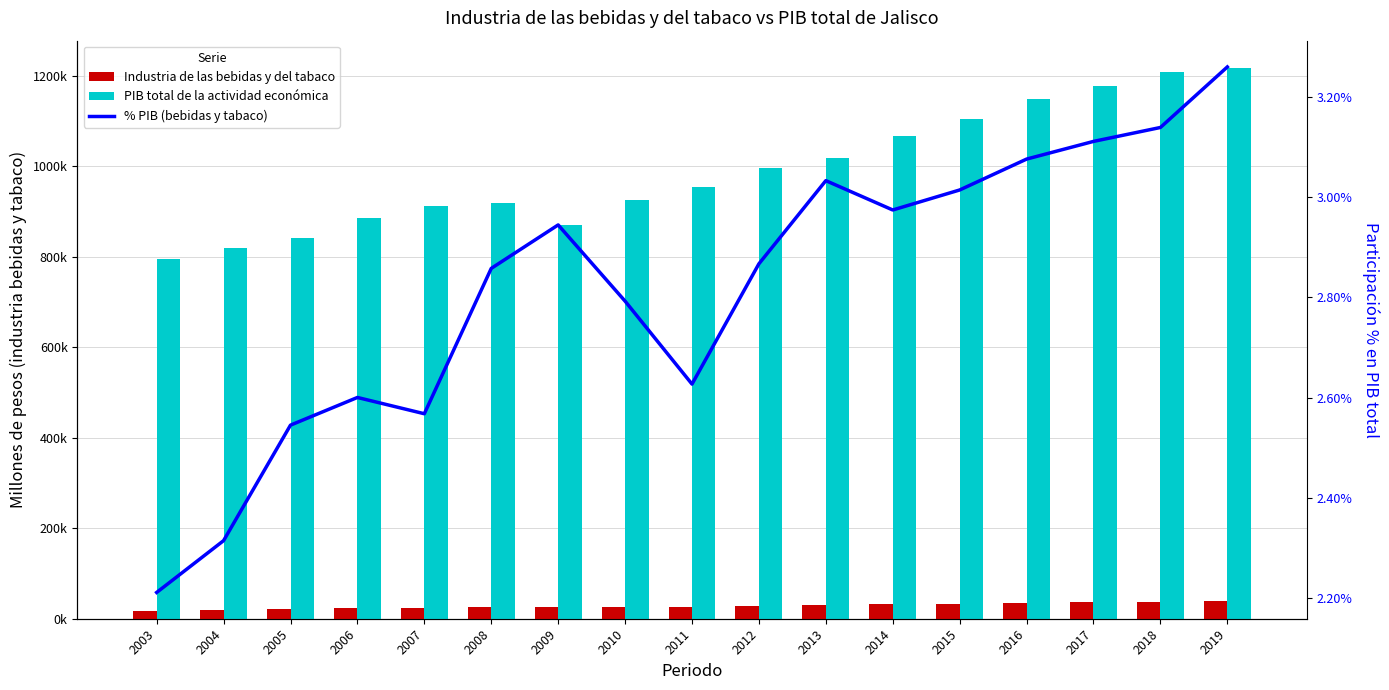

At which category is the sum across all series the highest?

2019